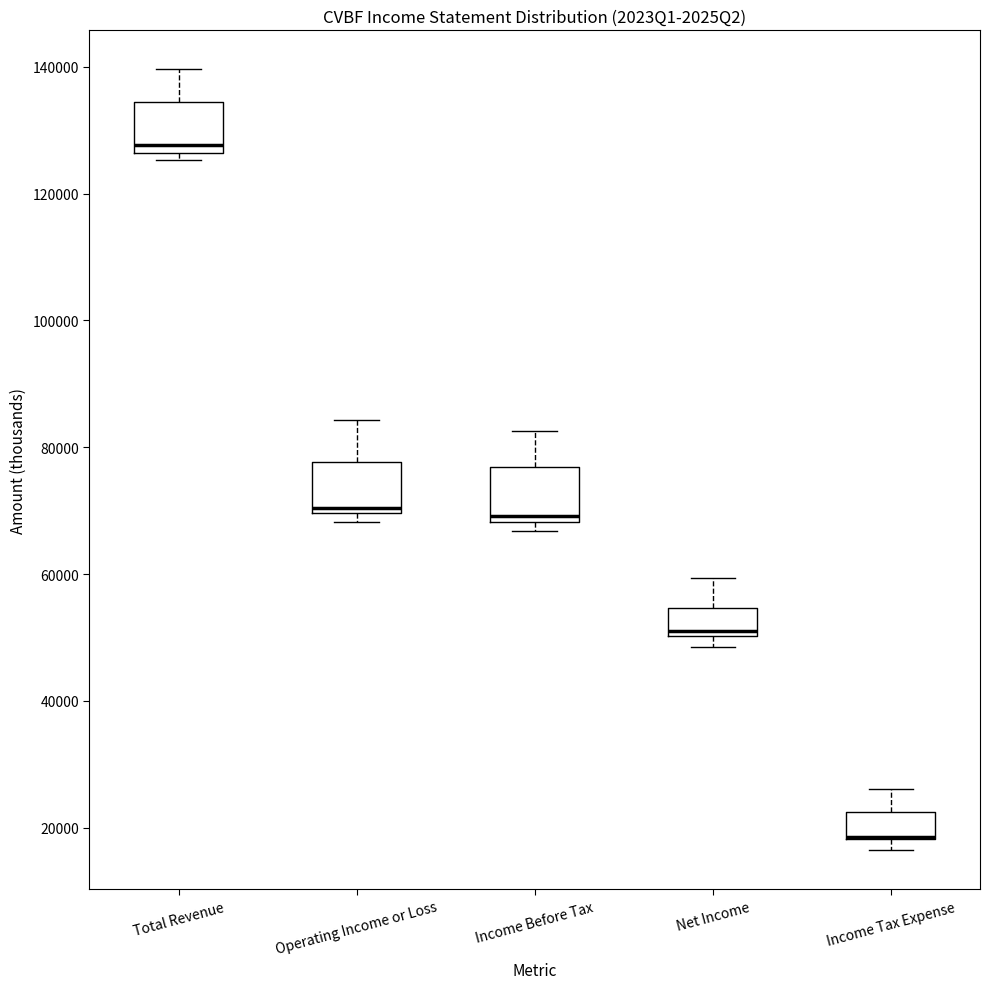

Reading left to right, transcribe this box plot: for each box, give where its median line is, the range the box spans, and where its two whiskers end, as read against the y-axis. The values are not printed on the chart, so give them approximately, as read against the axis.

Total Revenue: median 128000, box 126000 to 134000, whiskers 126000 (just below the box's lower edge) to 140000
Operating Income or Loss: median 70000 (just above the box's lower edge), box 70000 to 78000, whiskers 68000 to 84000
Income Before Tax: median 70000, box 68000 to 76000, whiskers 66000 to 82000
Net Income: median 52000, box 50000 to 54000, whiskers 48000 to 60000
Income Tax Expense: median 18000 (drawn on the box's lower edge), box 18000 to 22000, whiskers 16000 to 26000